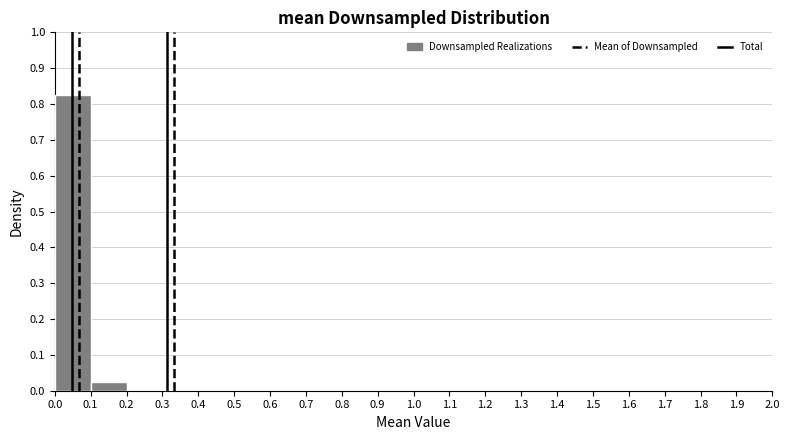

Over which range of the x-axis is the bar tallest?

0.0 to 0.1